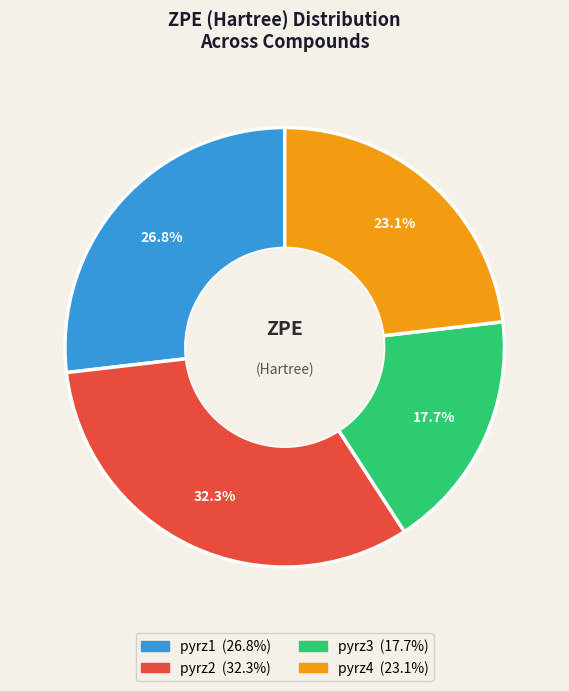

What is the largest slice in the pie chart?

pyrz2